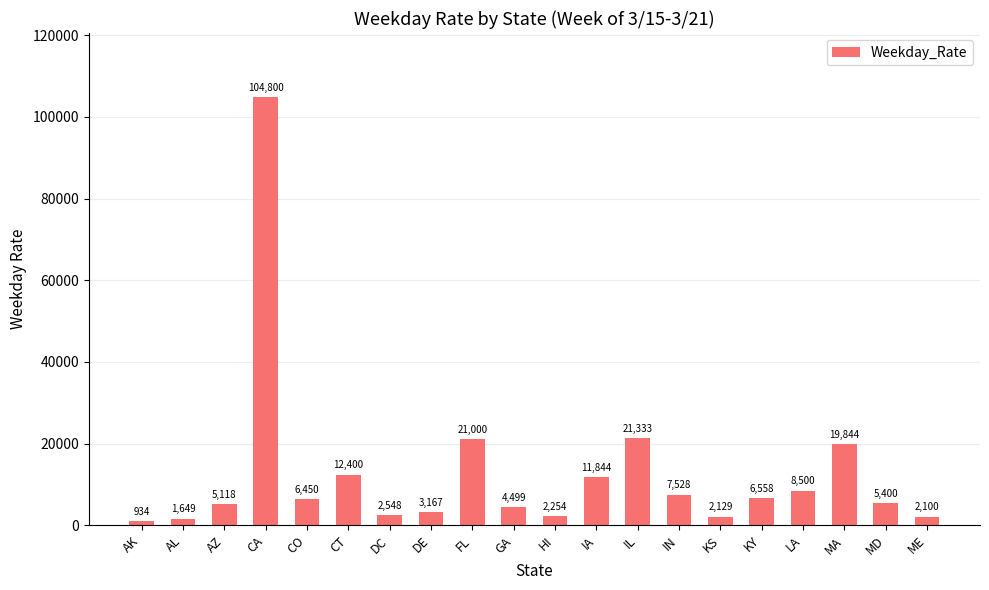

Count the number of categories in the chart.

20